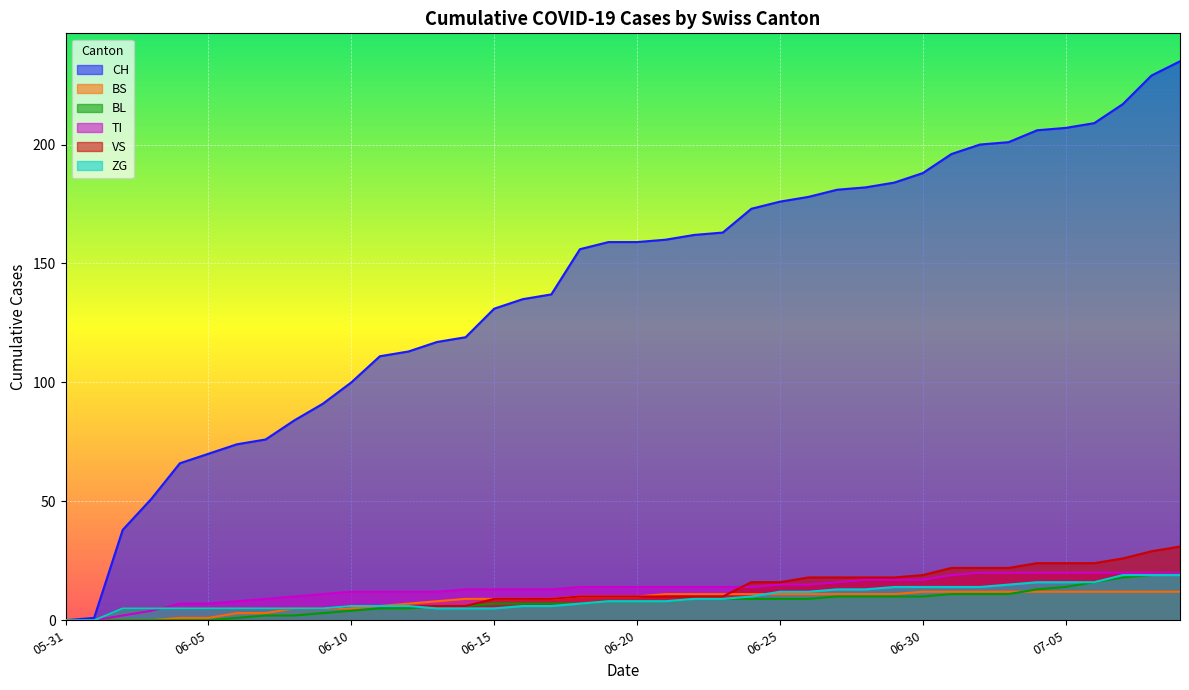

True or false: VS has a value of 7 at 2020-06-07.

False